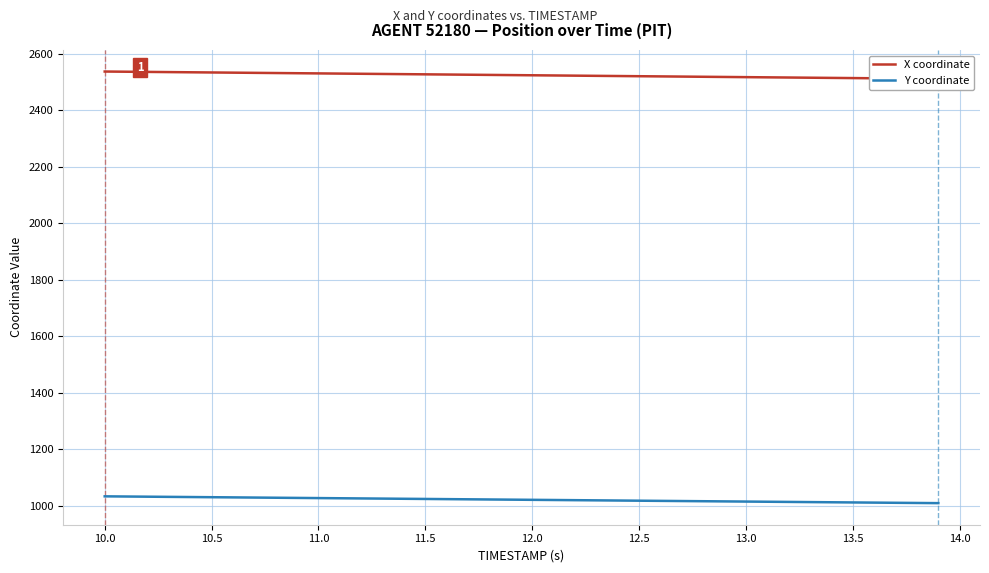

What is the difference between the second highest and minimum values in the X coordinate series?

25.2